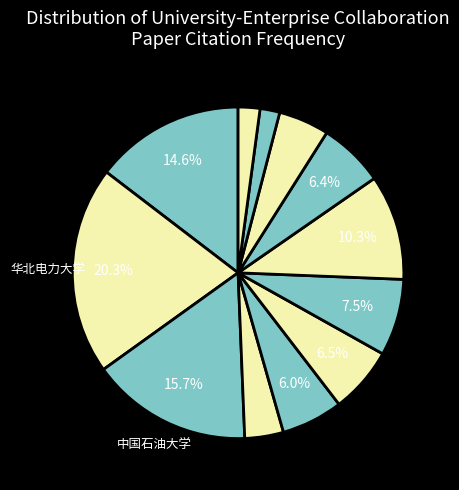

Count the number of slices in the pie.

12